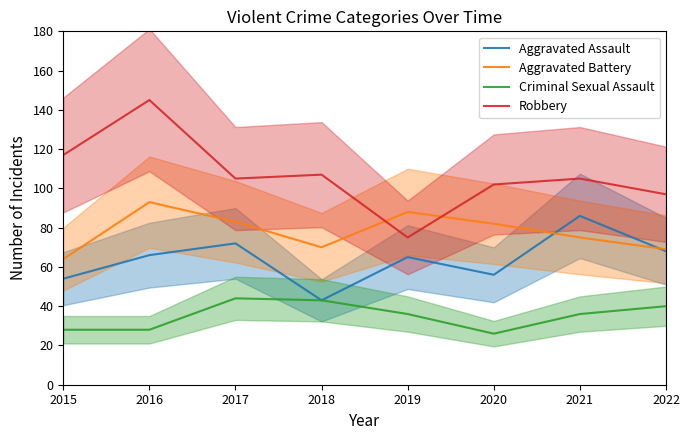

Is it true that Aggravated Assault equals 47 at 2017?

False